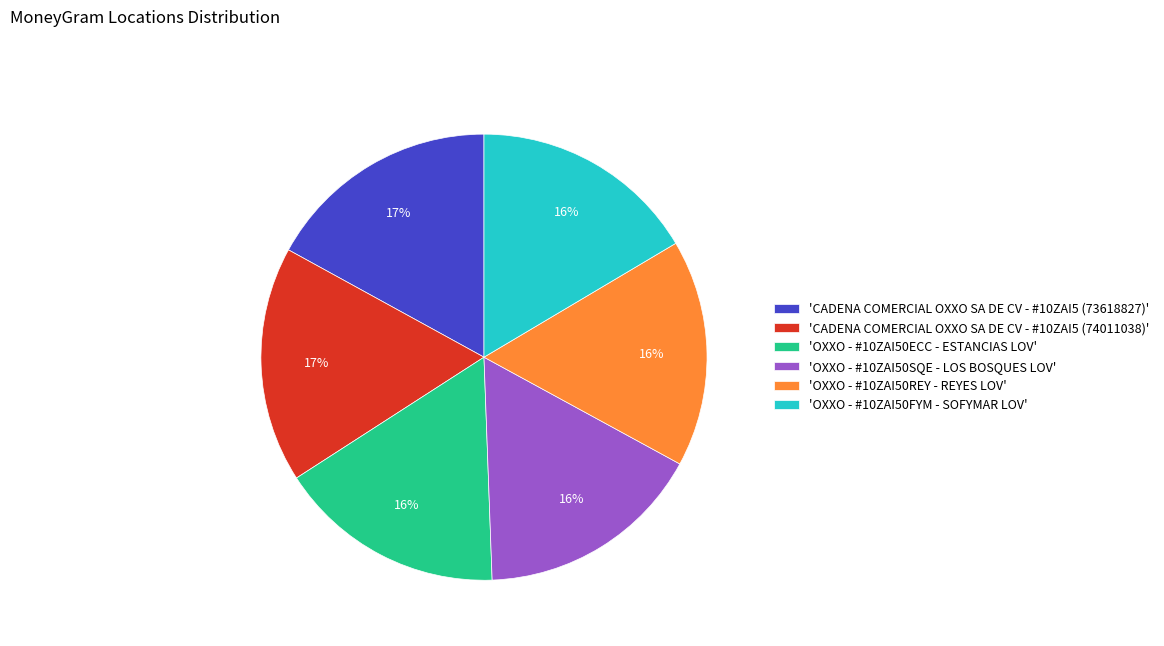

True or false: 'OXXO - #10ZAI50ECC - ESTANCIAS LOV' accounts for 16% of the total.

True